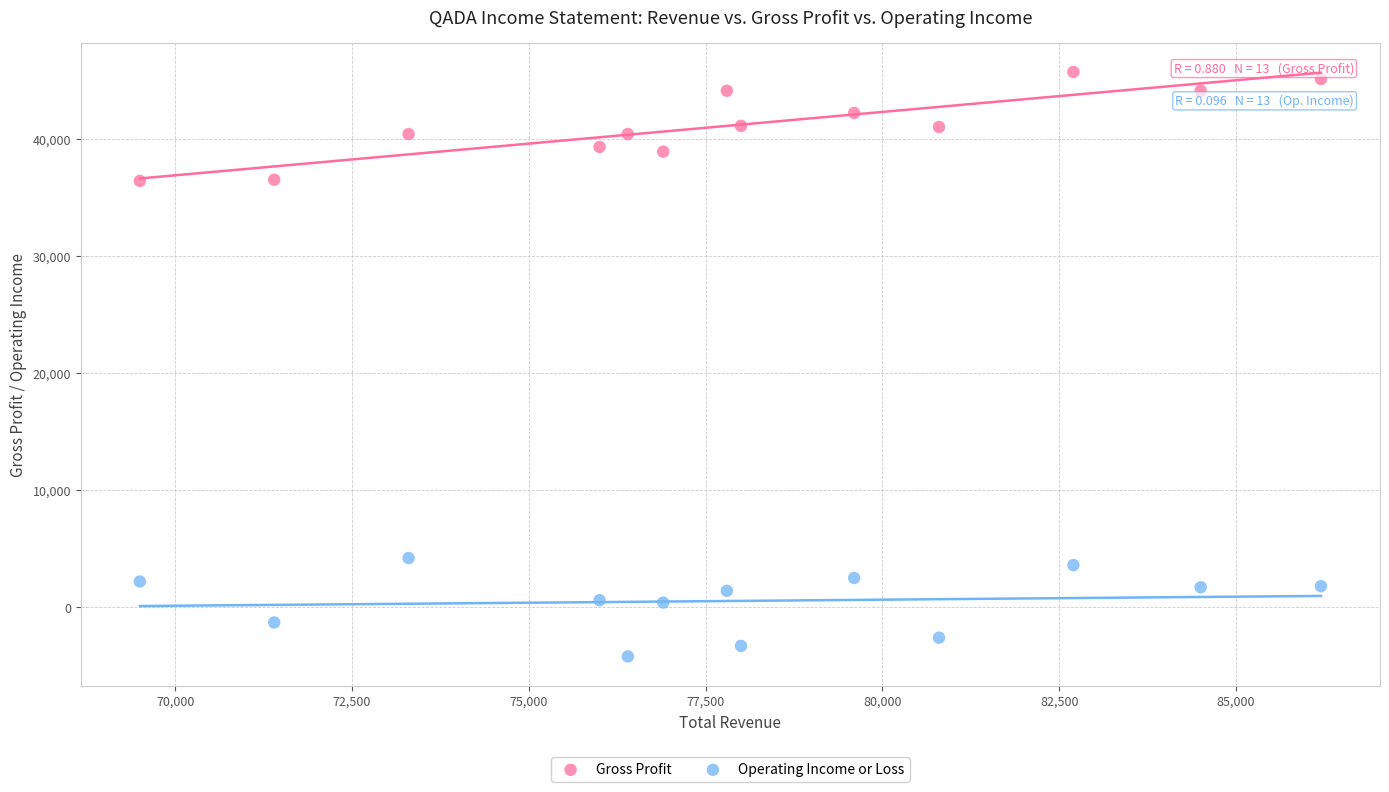

Which series has the widest spread of Y values?

Gross Profit